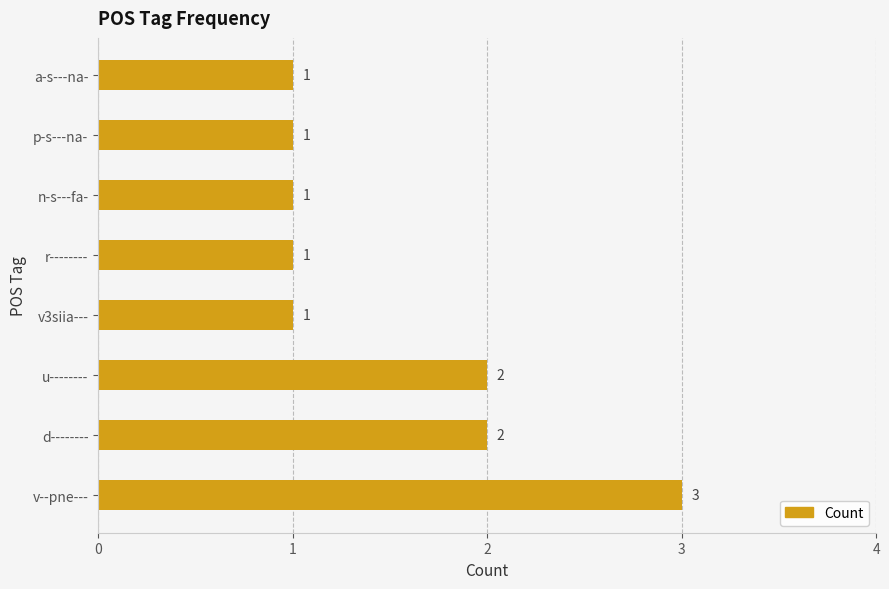

True or false: the data shows 0 at p-s---na-.

False